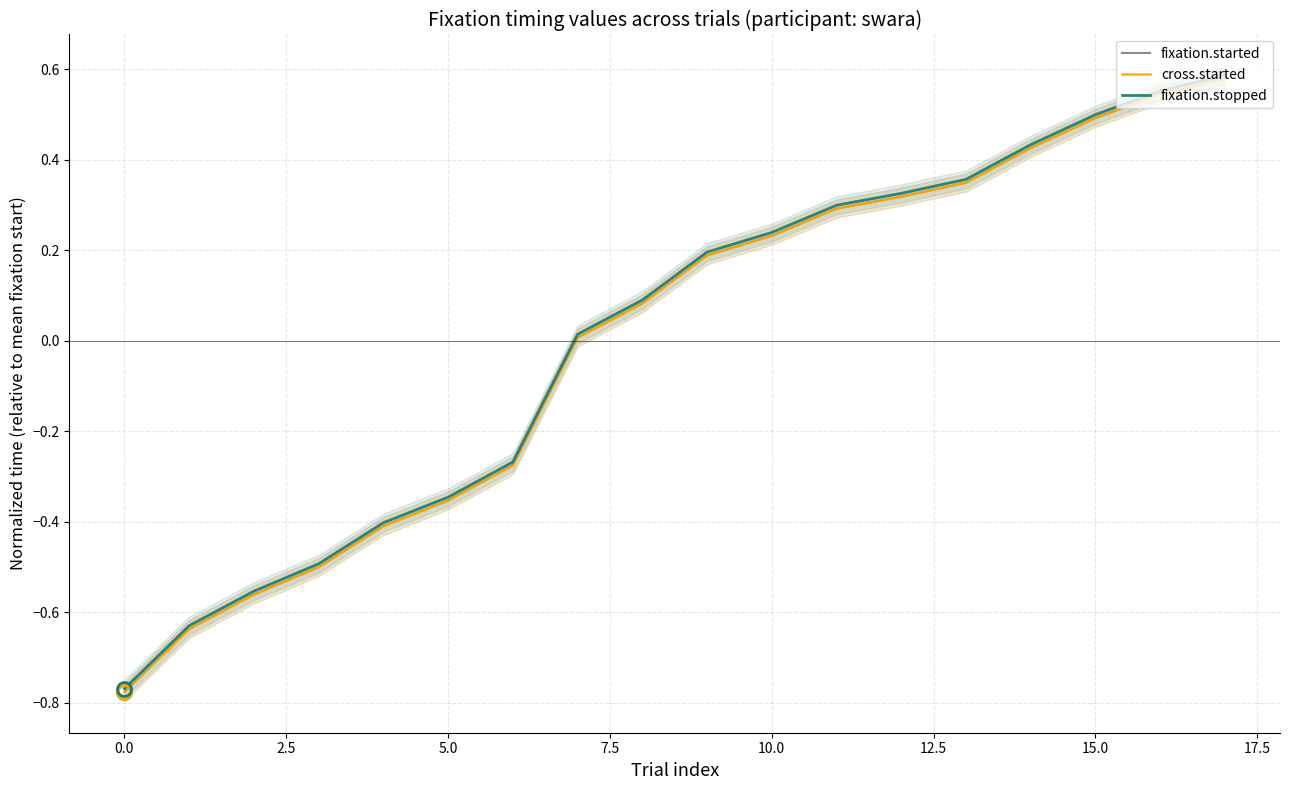

What is the minimum value for fixation.started?

-0.8